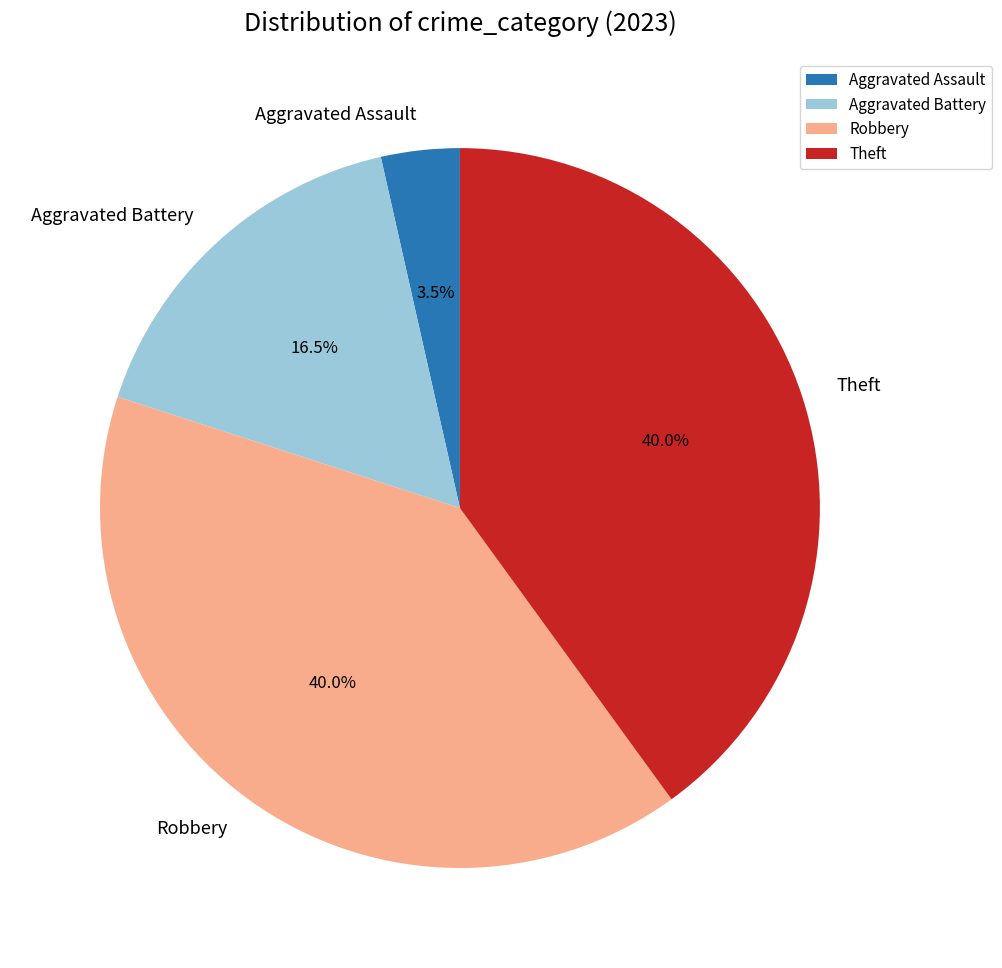

Does any single category account for the majority?

No